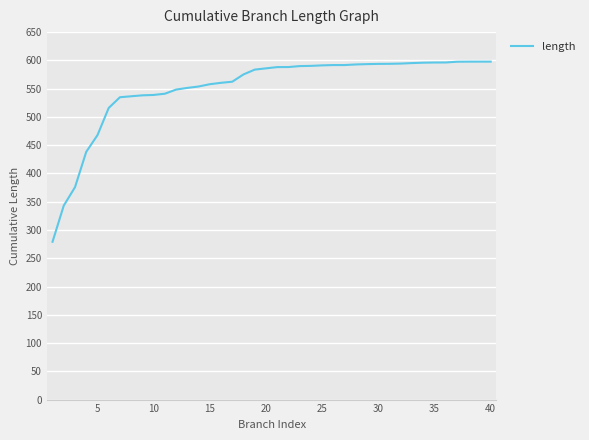

What is the difference between the maximum and minimum values?

318.6